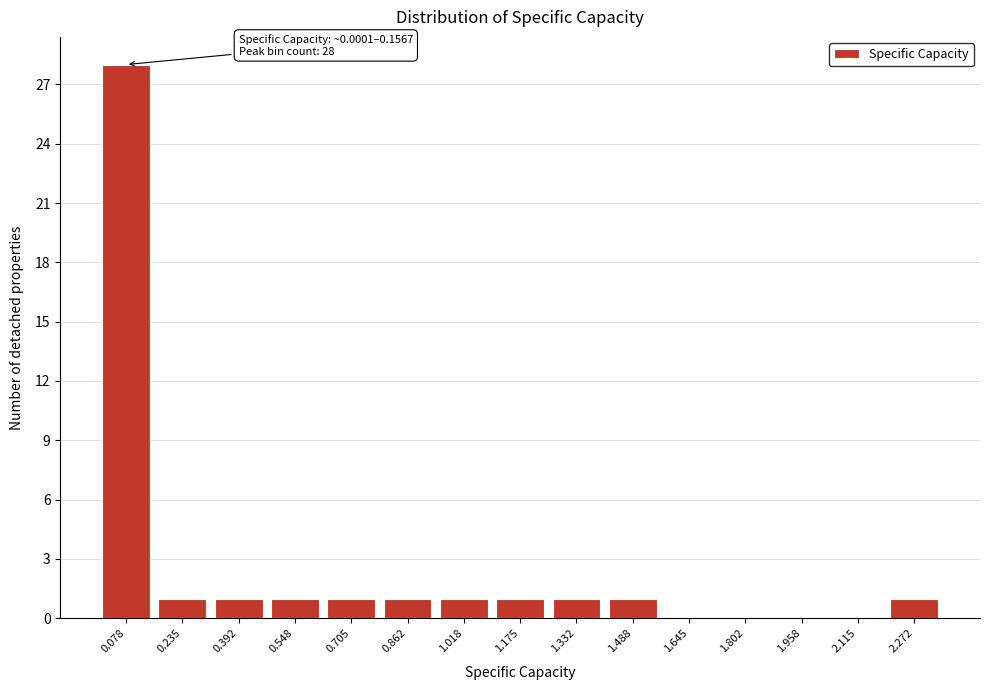

Reading left to right, extract all data points from this chart.

0.078=28	0.235=1	0.392=1	0.548=1	0.705=1	0.862=1	1.018=1	1.175=1	1.332=1	1.488=1	1.645=0	1.802=0	1.958=0	2.115=0	2.272=1